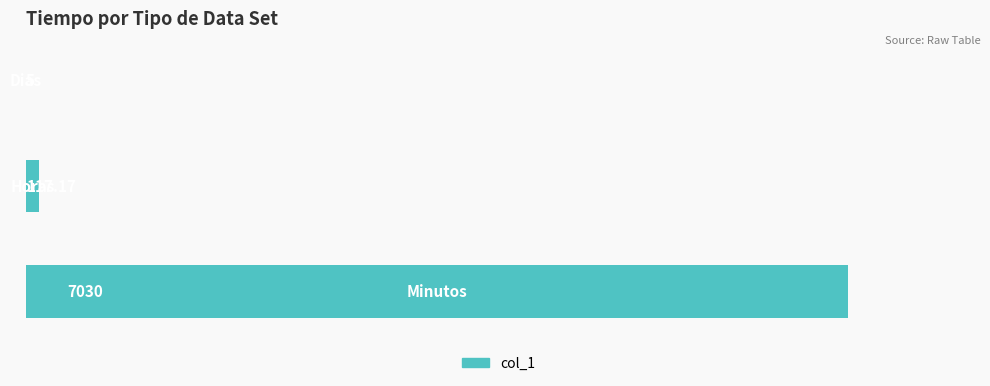

Are the bars horizontal?

Yes